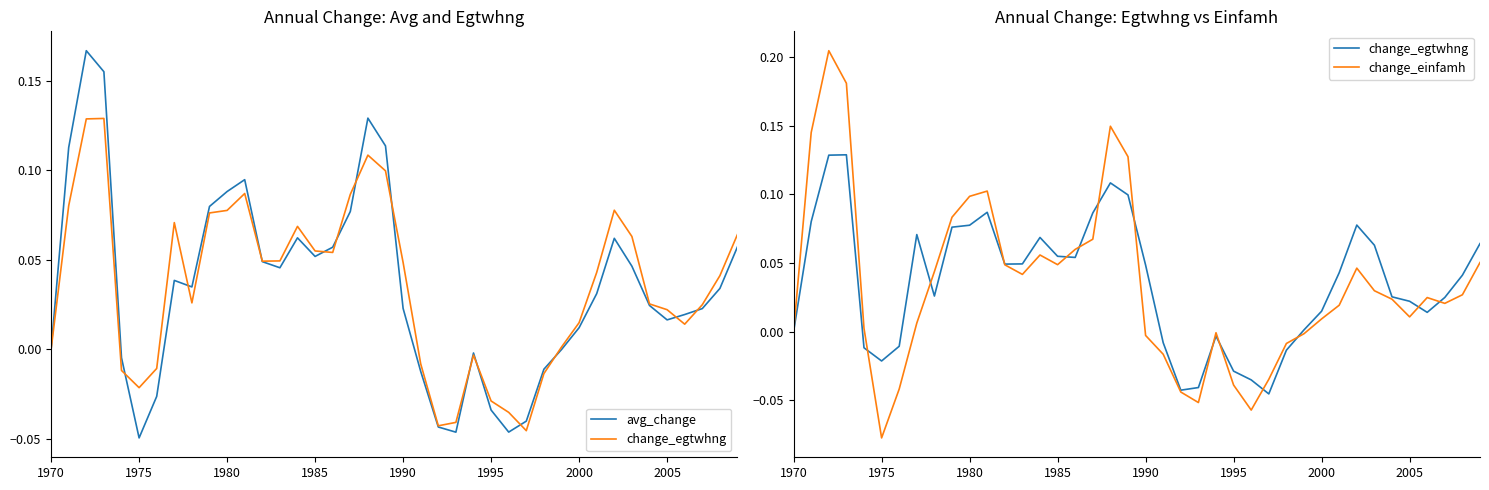

What is the greatest value displayed?

0.2